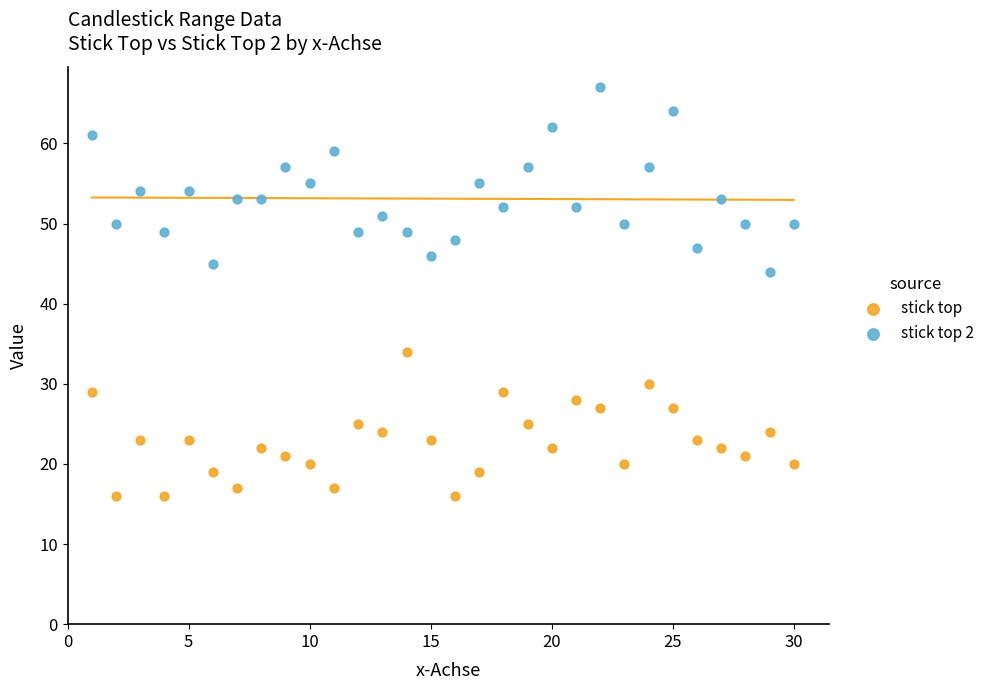

Which series reaches the maximum Y coordinate?

stick top 2